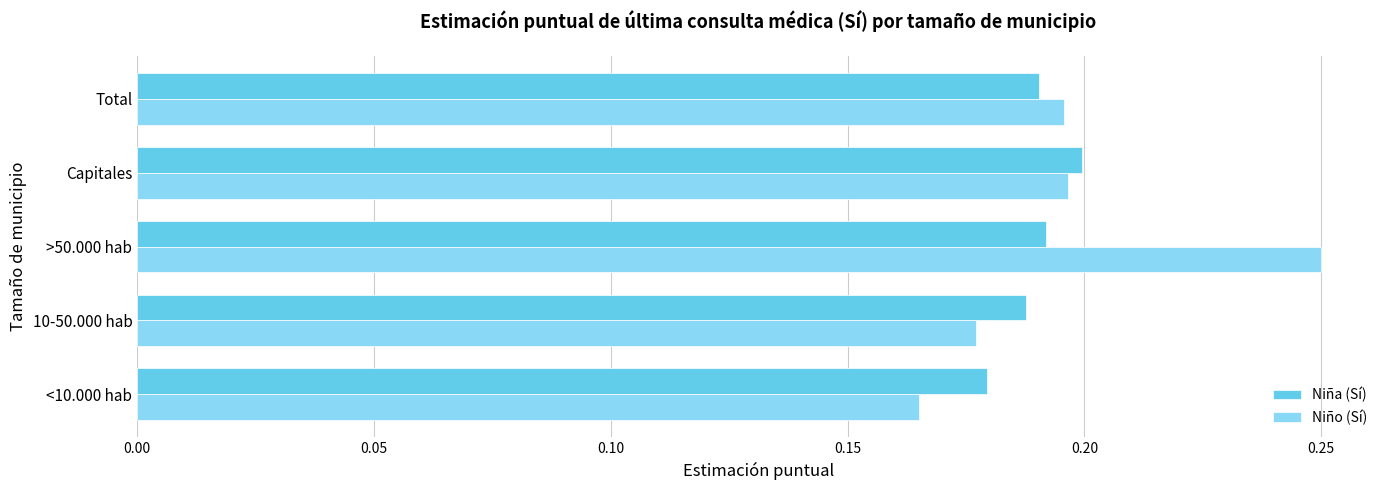

List the series in order of their peak value, lowest first.

Niña (Sí), Niño (Sí)